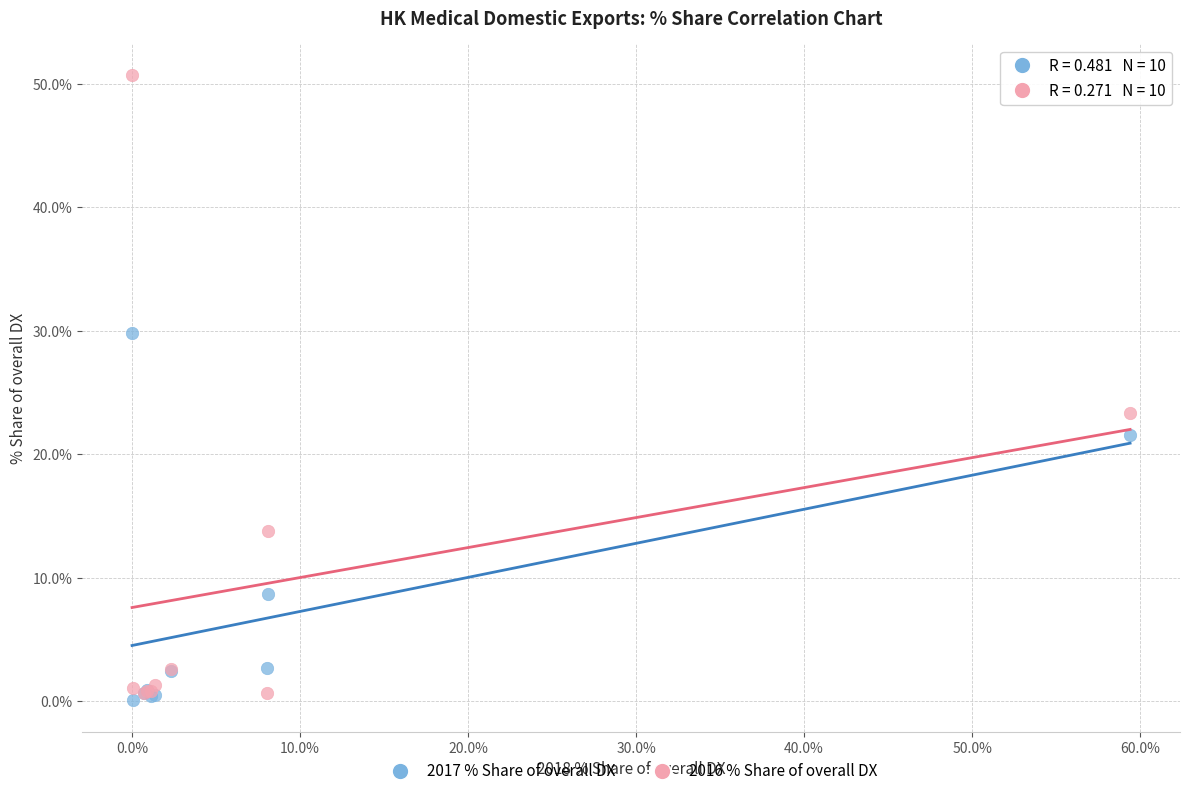

Across all series, what Y value is closest to 25?

23.3